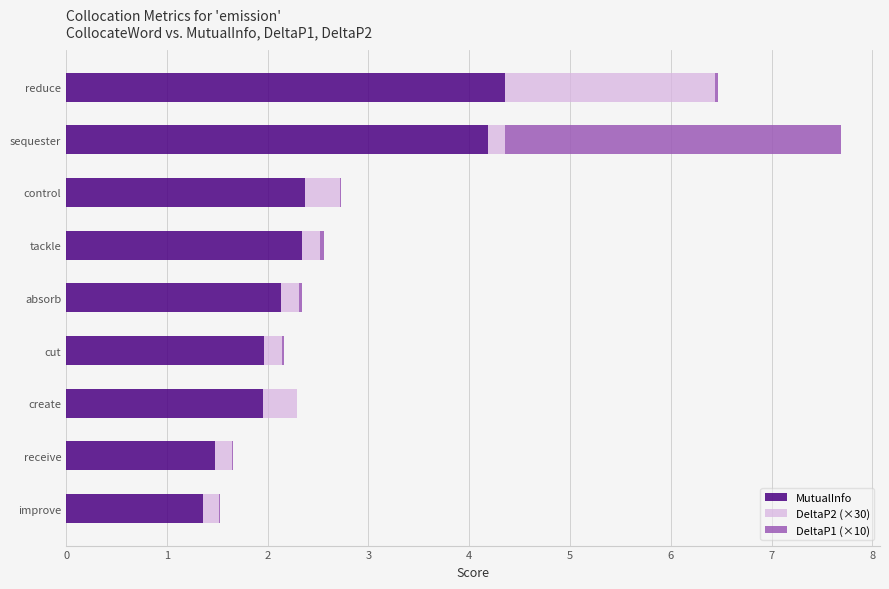

At which category is the sum across all series the highest?

sequester